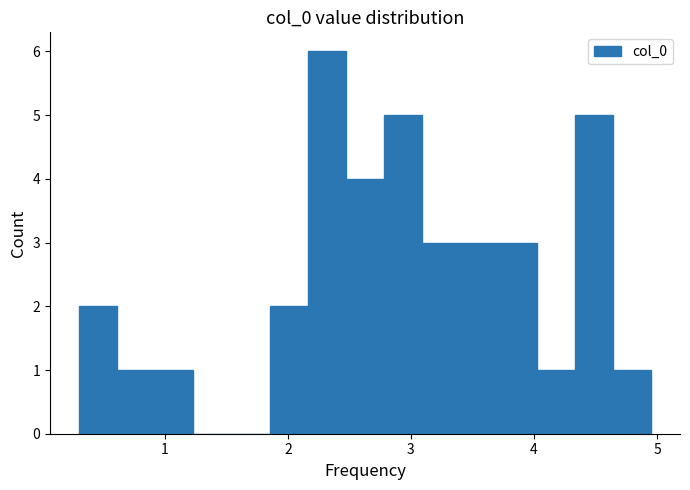

Around what value on the x-axis is the tallest bar? Give the approximate position of its centre, as read against the axis.

2.3